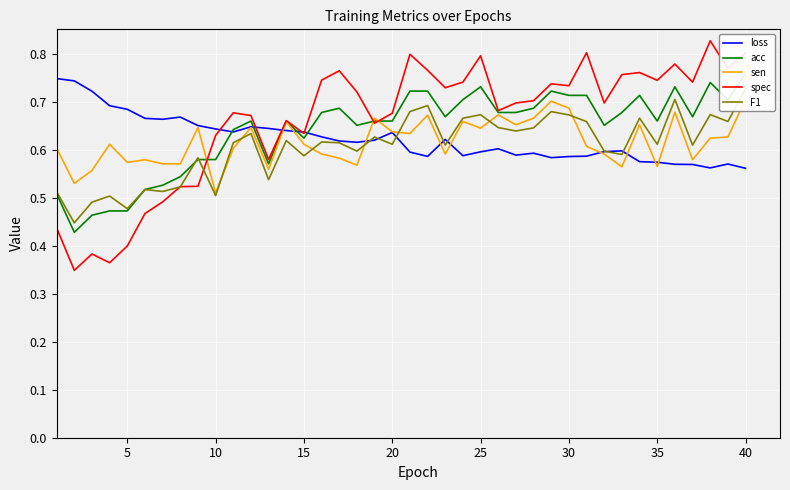

Count the number of categories in the chart.

40